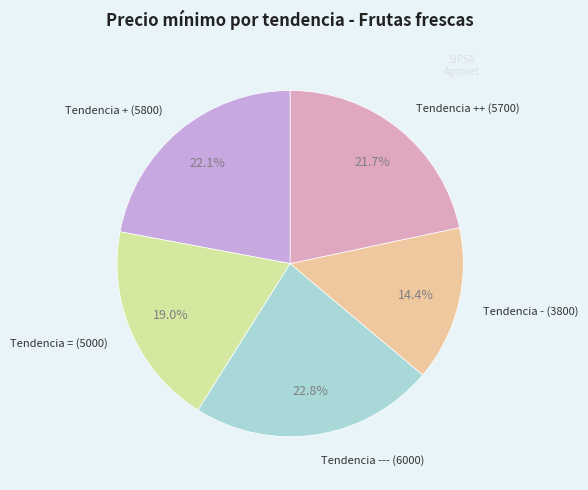

How many slices are in this pie chart?

5